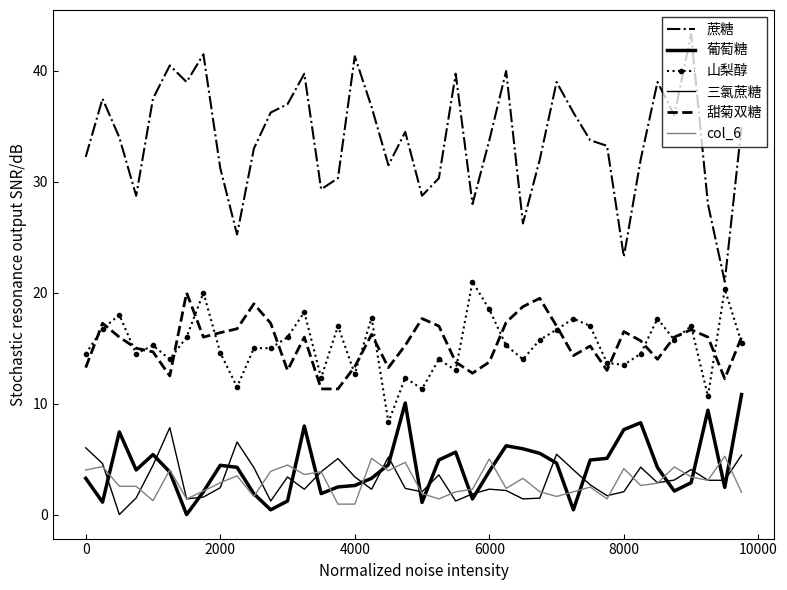

Which series has the largest range (max minus min)?

蔗糖